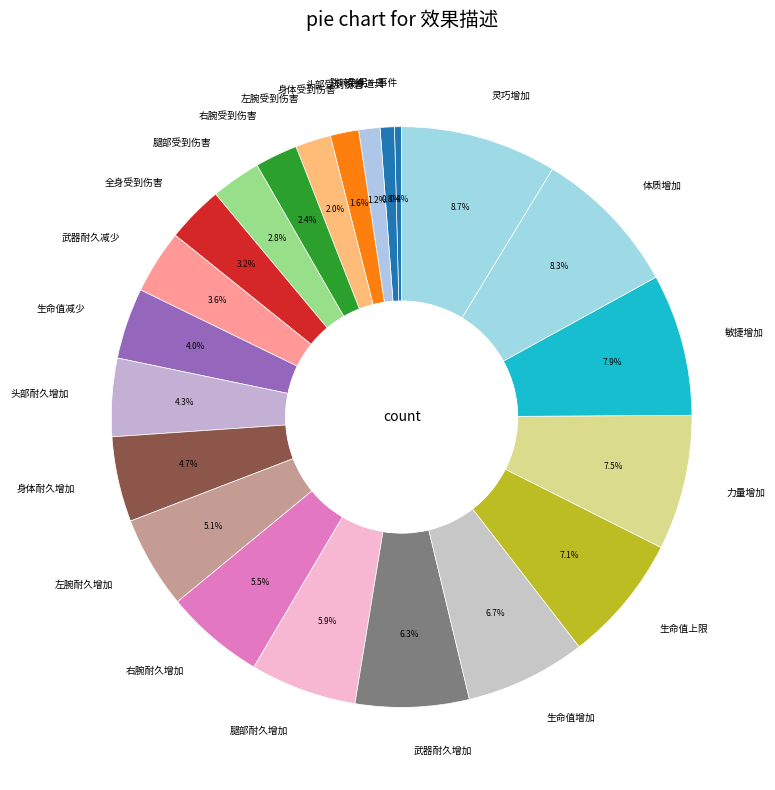

To the nearest percent, what is the average slice percentage?

5%